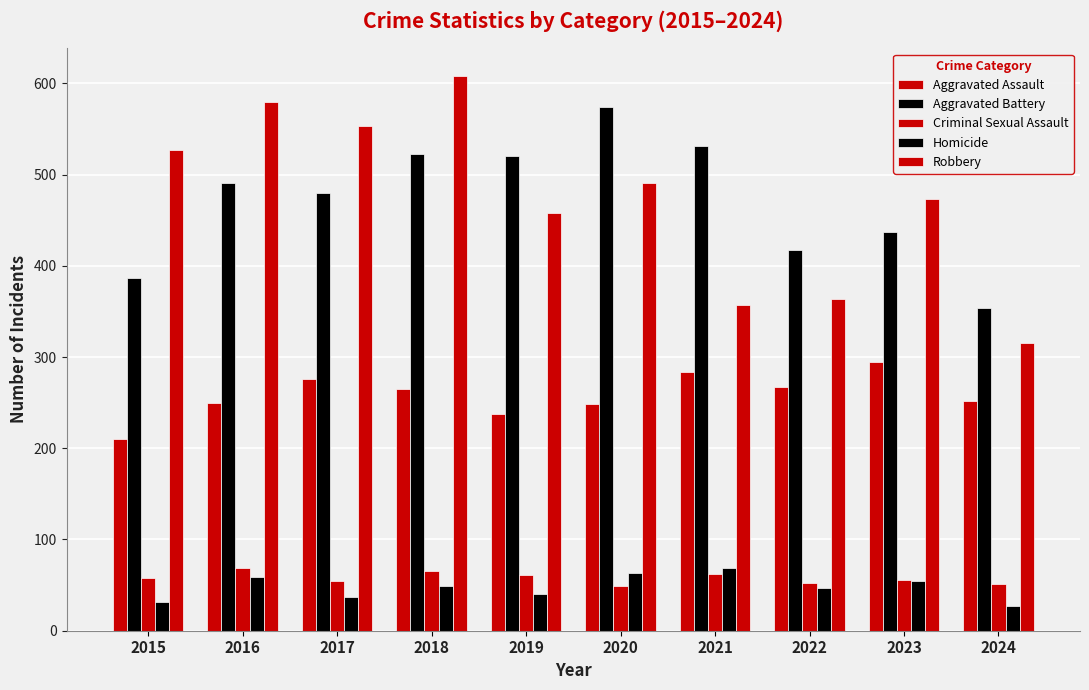

The Homicide series shows 69 at 2021. True or false?

True